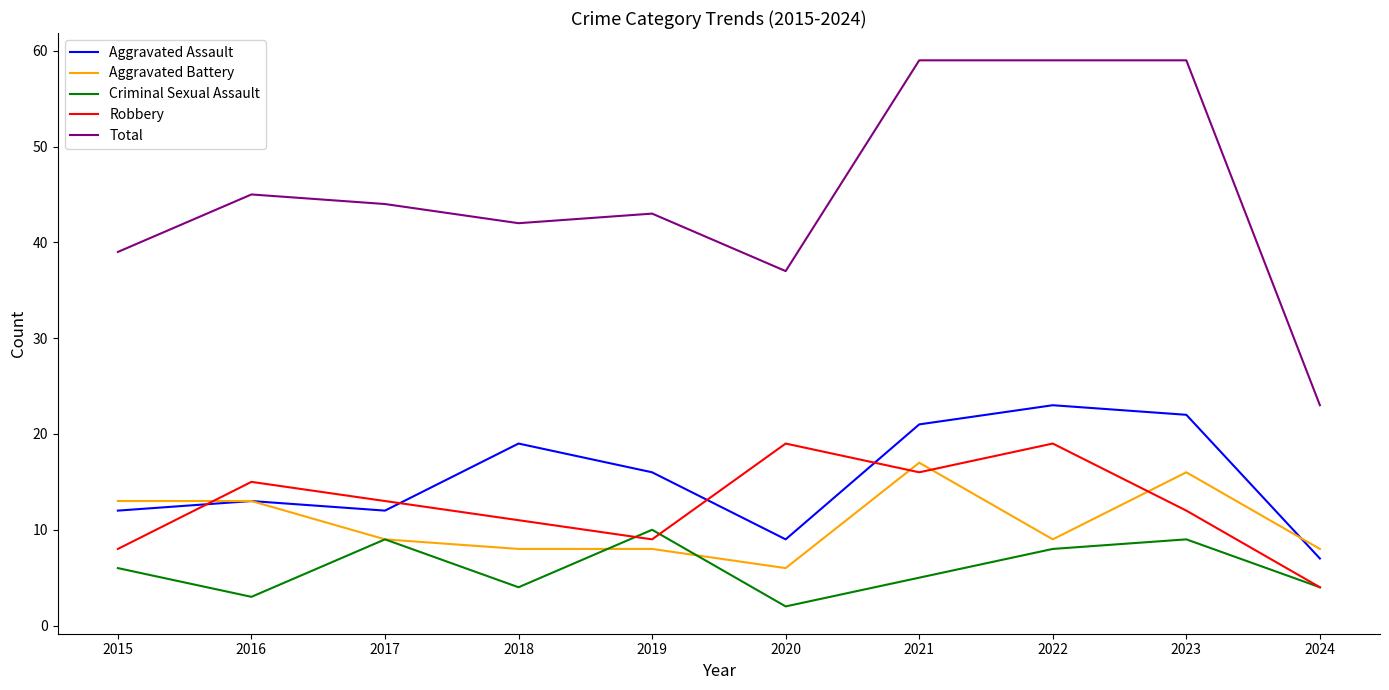

How many lines are shown in the chart?

5